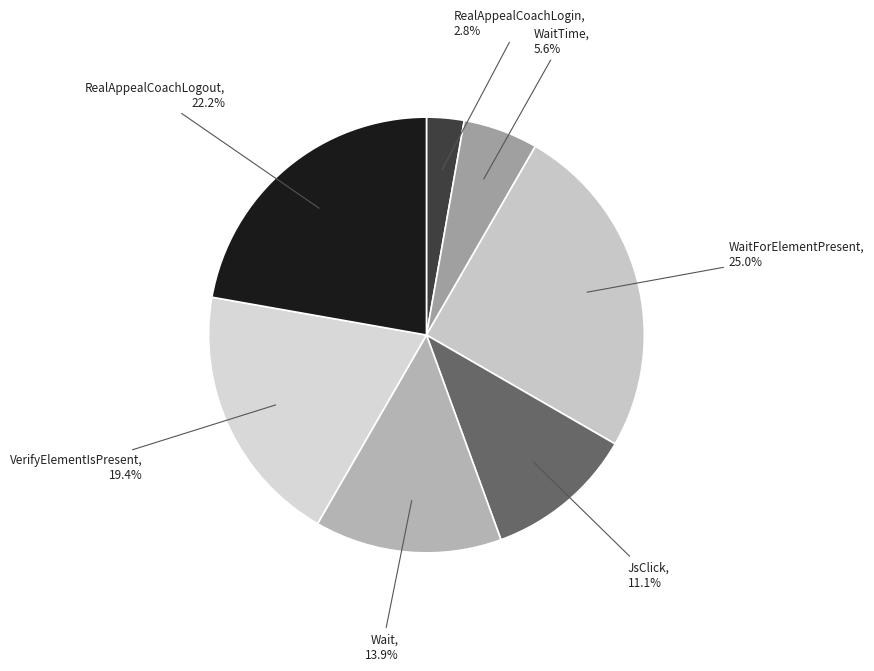

How many slices are in this pie chart?

7